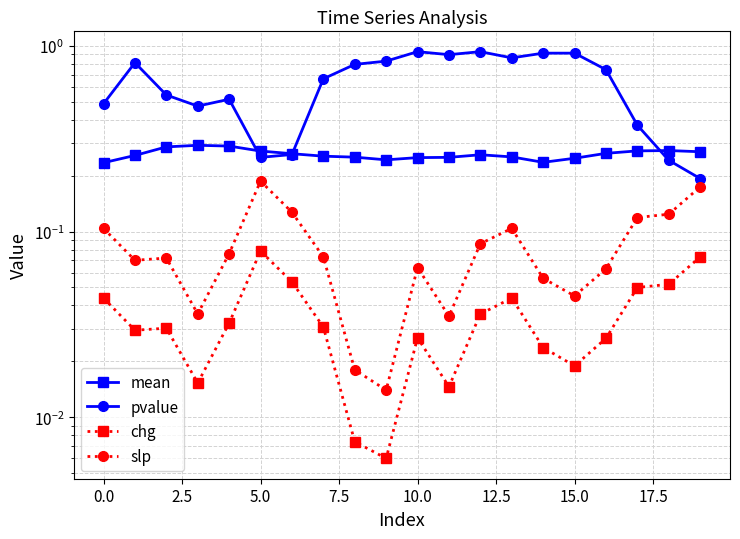

True or false: mean and slp cross at least once.

False